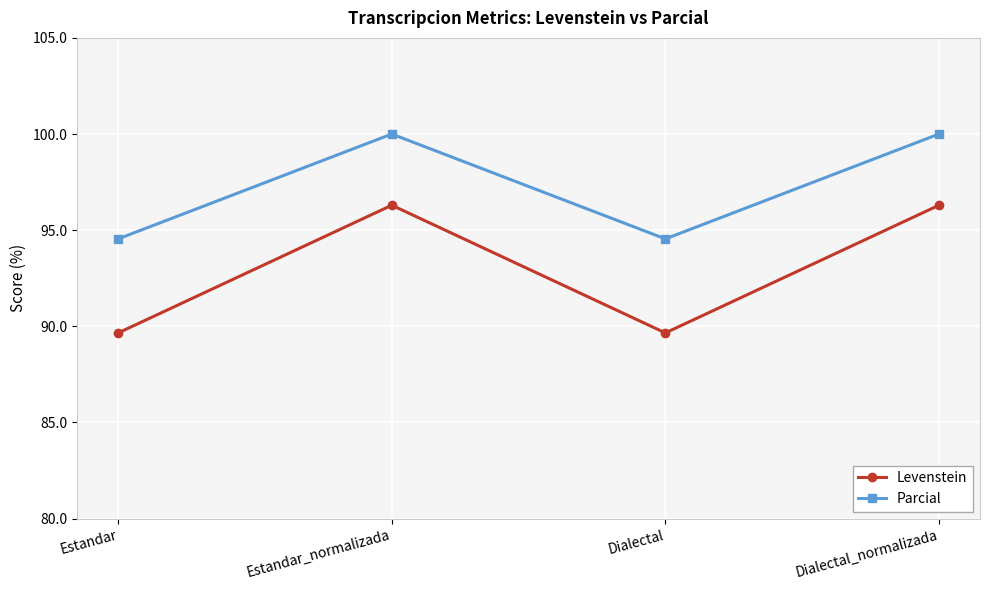

True or false: Levenstein and Parcial intersect in this chart.

False